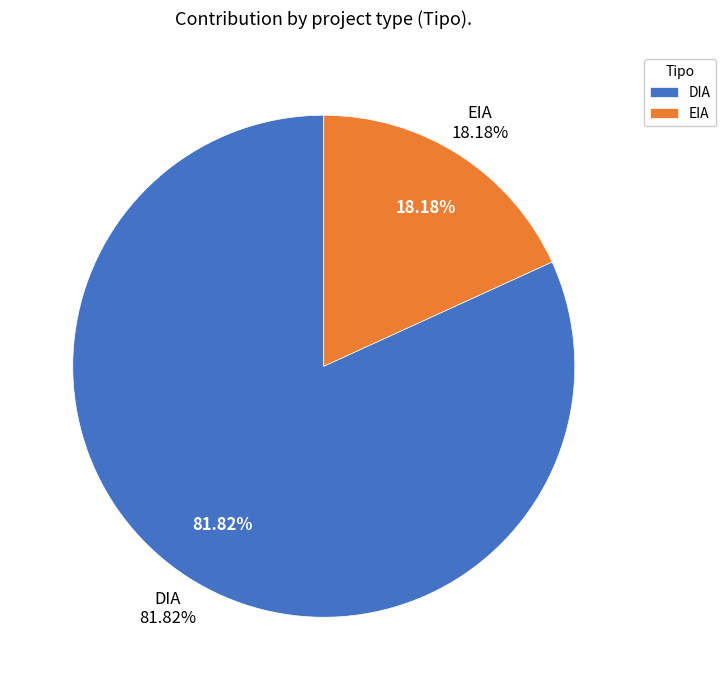

To the nearest percent, what is the combined percentage of EIA and DIA?

100%